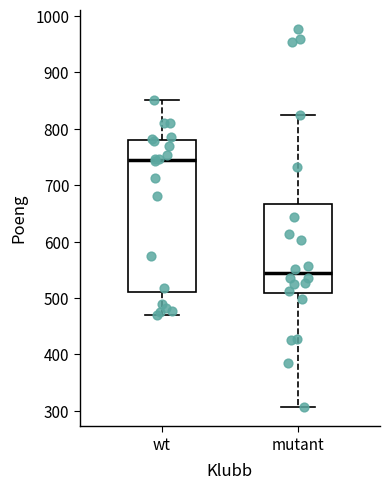

Which box has the lowest median line?

mutant